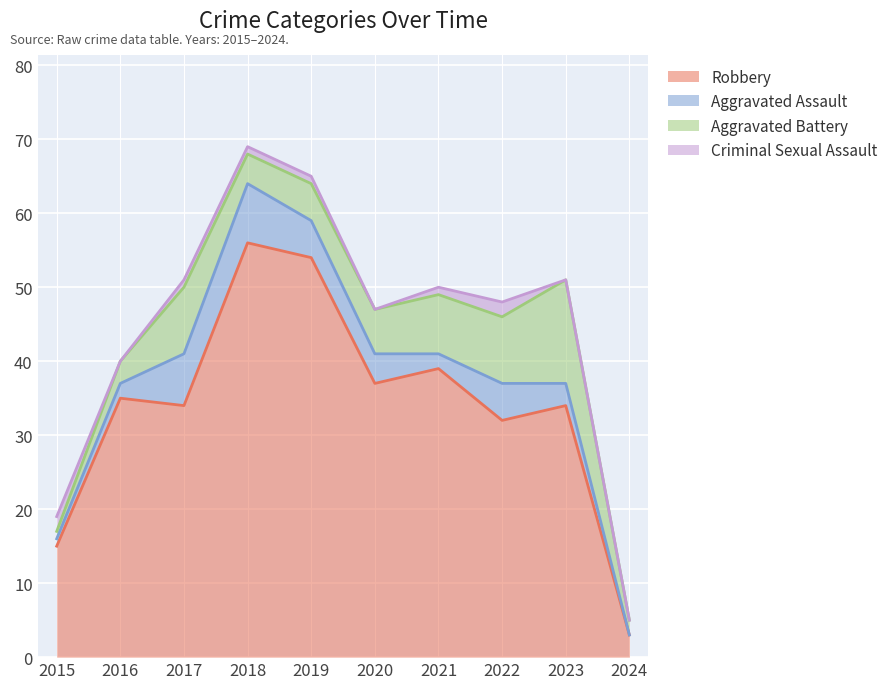

Reading left to right, list all the values displayed in this chart.

Robbery: 15	35	34	56	54	37	39	32	34	3
Aggravated Assault: 1	2	7	8	5	4	2	5	3	0
Aggravated Battery: 1	3	9	4	5	6	8	9	14	2
Criminal Sexual Assault: 2	0	1	1	1	0	1	2	0	0